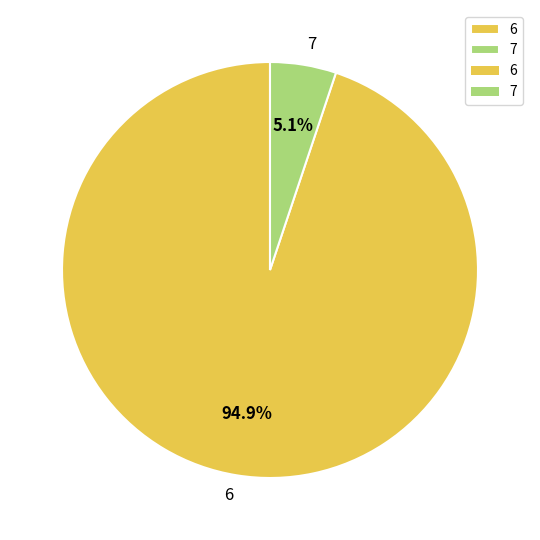

Is it true that 7 is 1% of the pie?

False